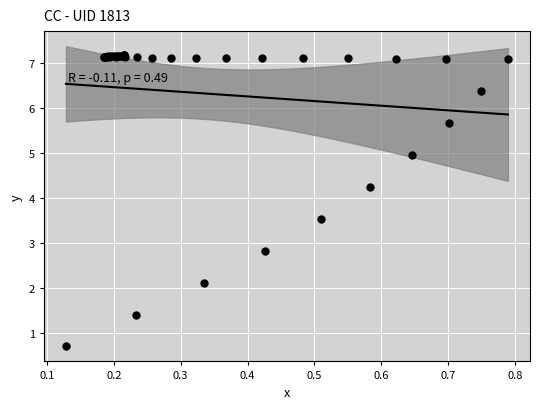

What Y value in the scatter plot is closest to 3?

2.8